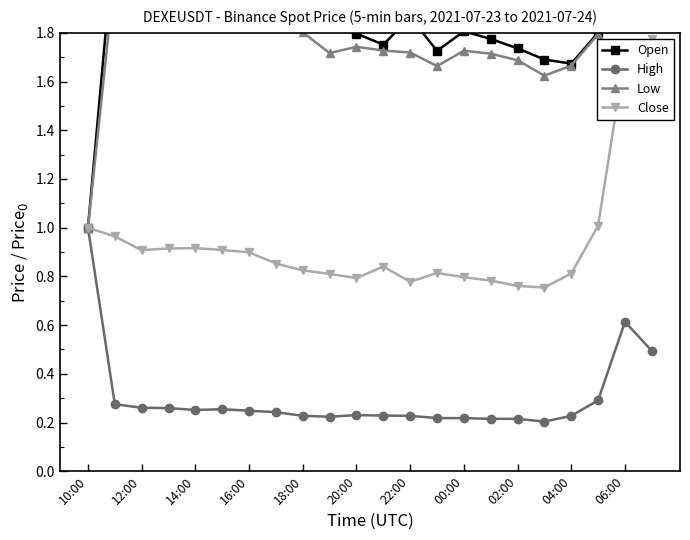

True or false: High has more than 2 points higher than both neighbors.

True